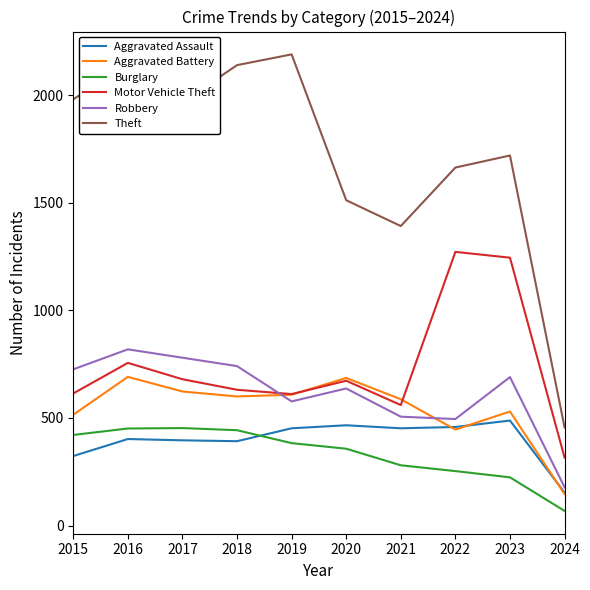

Is it true that Robbery equals 1024 at 2015?

False